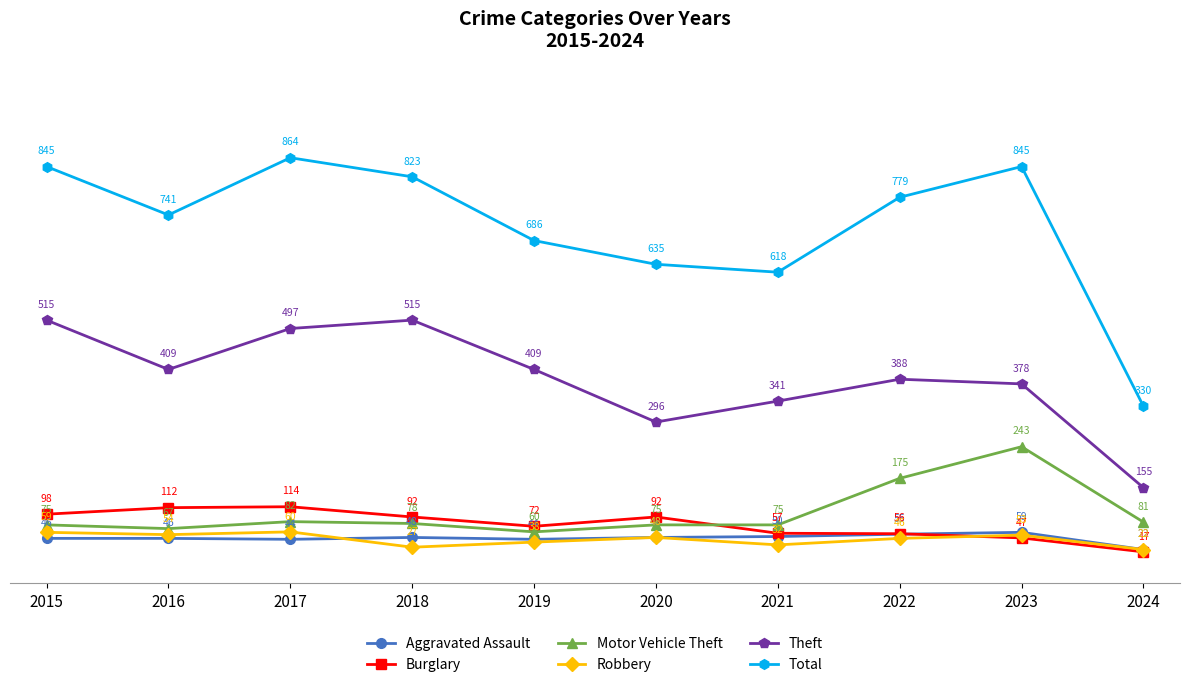

Reading right to left, list all the values displayed in this chart.

Aggravated Assault: 2024=22	2023=59	2022=55	2021=50	2020=48	2019=44	2018=48	2017=44	2016=46	2015=46
Burglary: 2024=17	2023=47	2022=56	2021=57	2020=92	2019=72	2018=92	2017=114	2016=112	2015=98
Motor Vehicle Theft: 2024=81	2023=243	2022=175	2021=75	2020=75	2019=60	2018=78	2017=82	2016=67	2015=75
Robbery: 2024=22	2023=53	2022=46	2021=32	2020=48	2019=38	2018=27	2017=60	2016=54	2015=59
Theft: 2024=155	2023=378	2022=388	2021=341	2020=296	2019=409	2018=515	2017=497	2016=409	2015=515
Total: 2024=330	2023=845	2022=779	2021=618	2020=635	2019=686	2018=823	2017=864	2016=741	2015=845